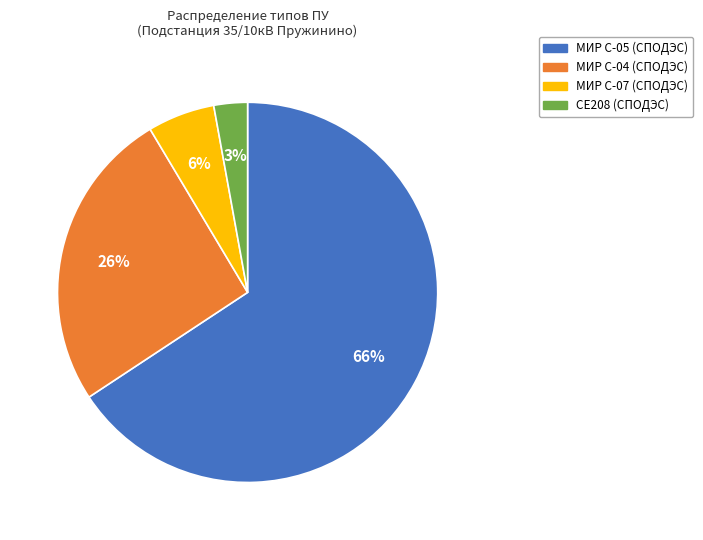

Is МИР С-05 (СПОДЭС) the majority of the pie?

Yes